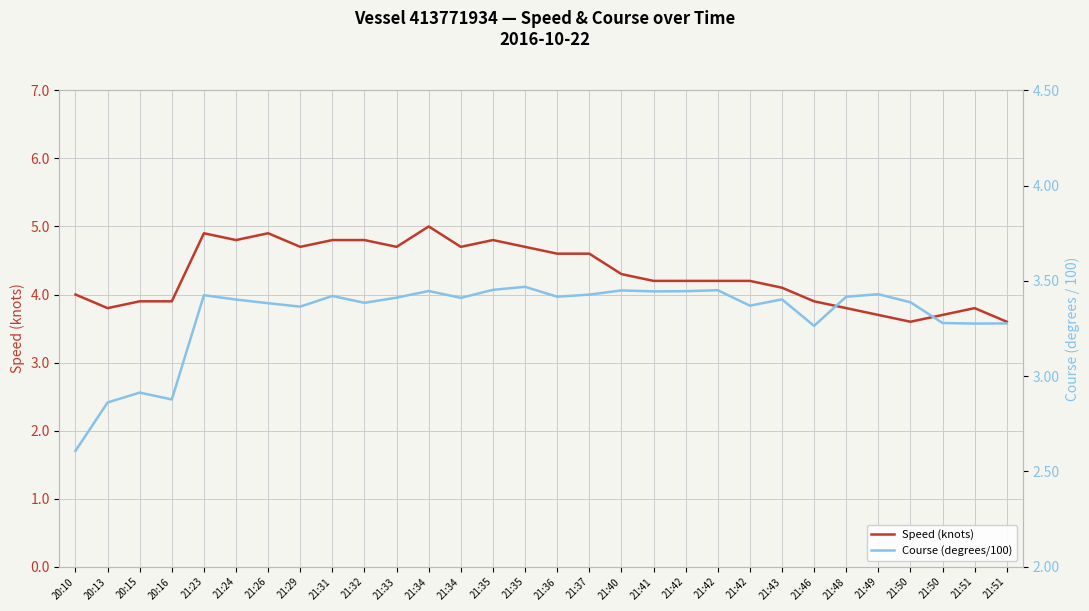

True or false: Speed (knots) and Course (degrees/100) intersect in this chart.

False